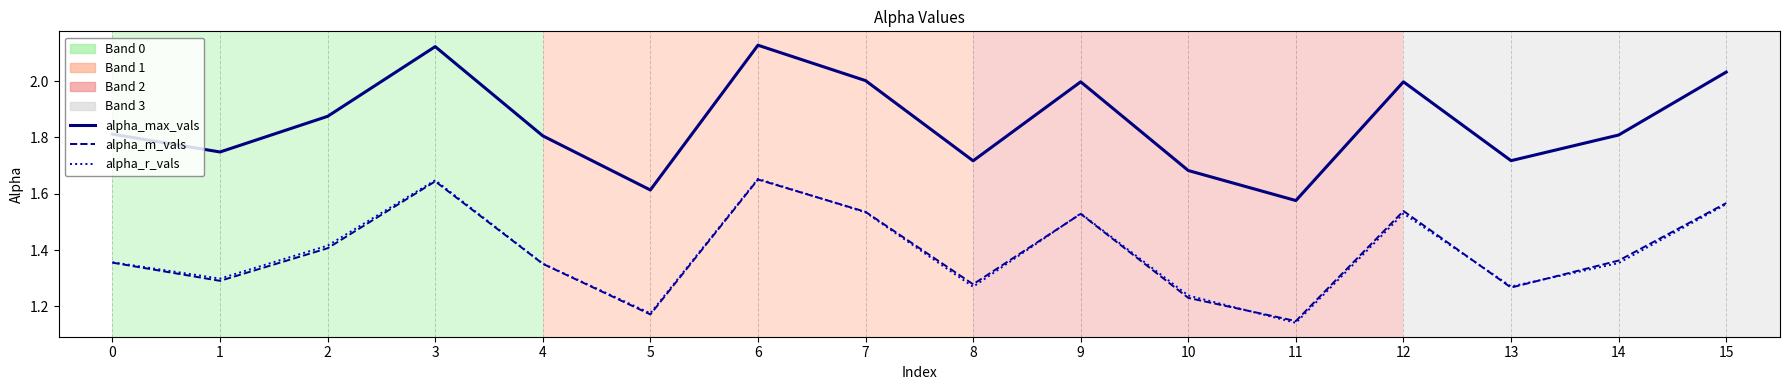

In alpha_r_vals, how many points are higher than both neighbors (excluding endpoints)?

4